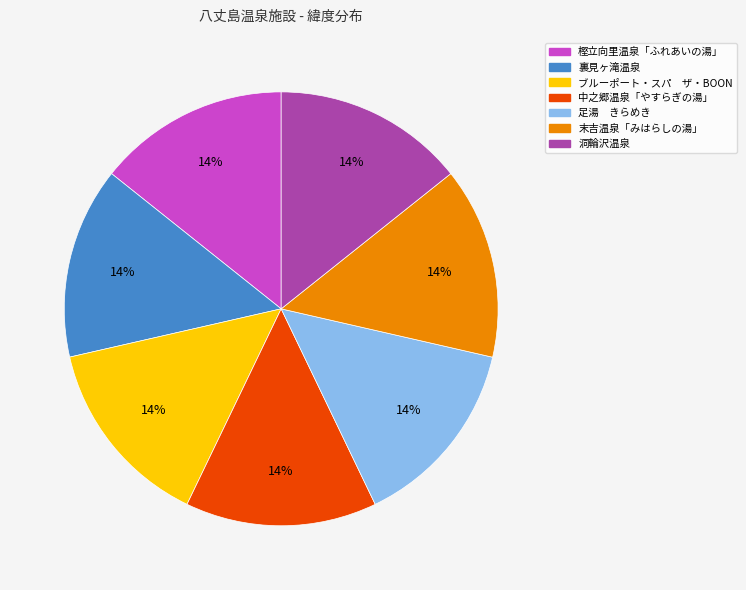

True or false: 洞輪沢温泉 accounts for 7% of the total.

False